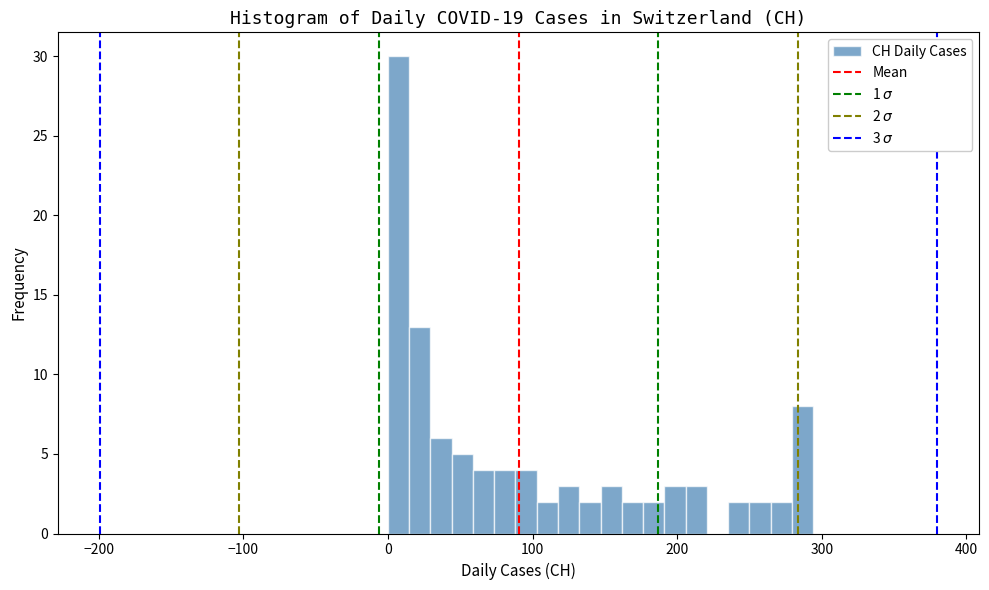

Read against the x-axis, roughly where is the centre of the tallest bar?

10